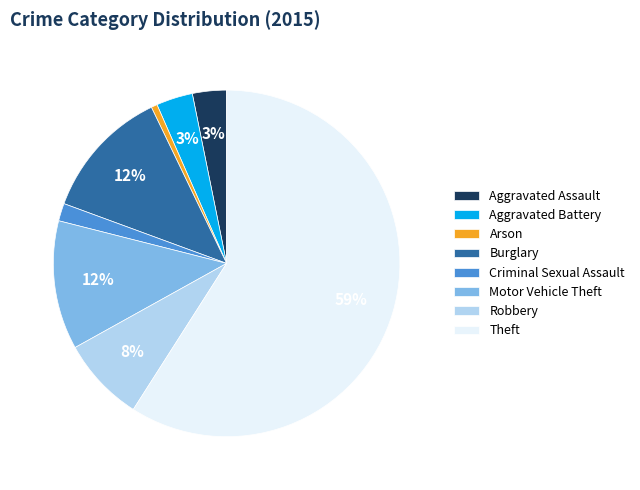

What is the largest slice in the pie chart?

Theft